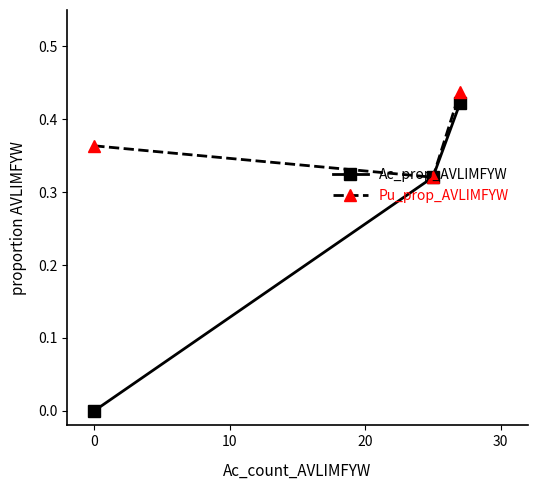

Which series has the widest spread of values?

Ac_prop_AVLIMFYW